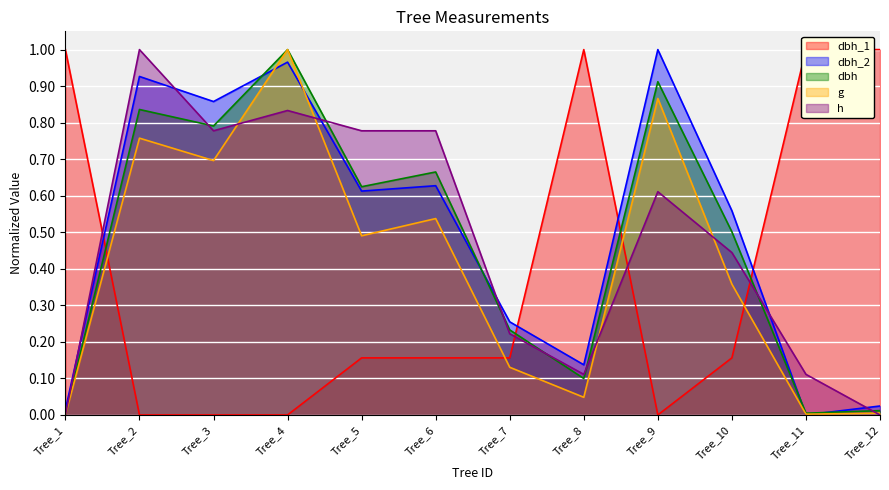

At Tree_5, list the series in order from largest to smallest.

h, dbh, dbh_2, g, dbh_1